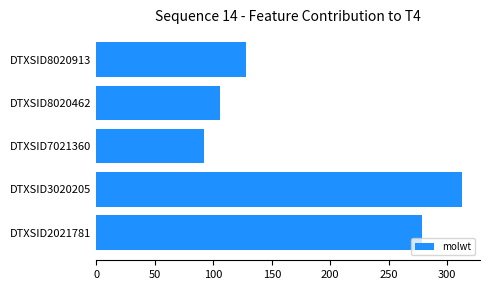

What is the difference between the maximum and minimum values?

220.2